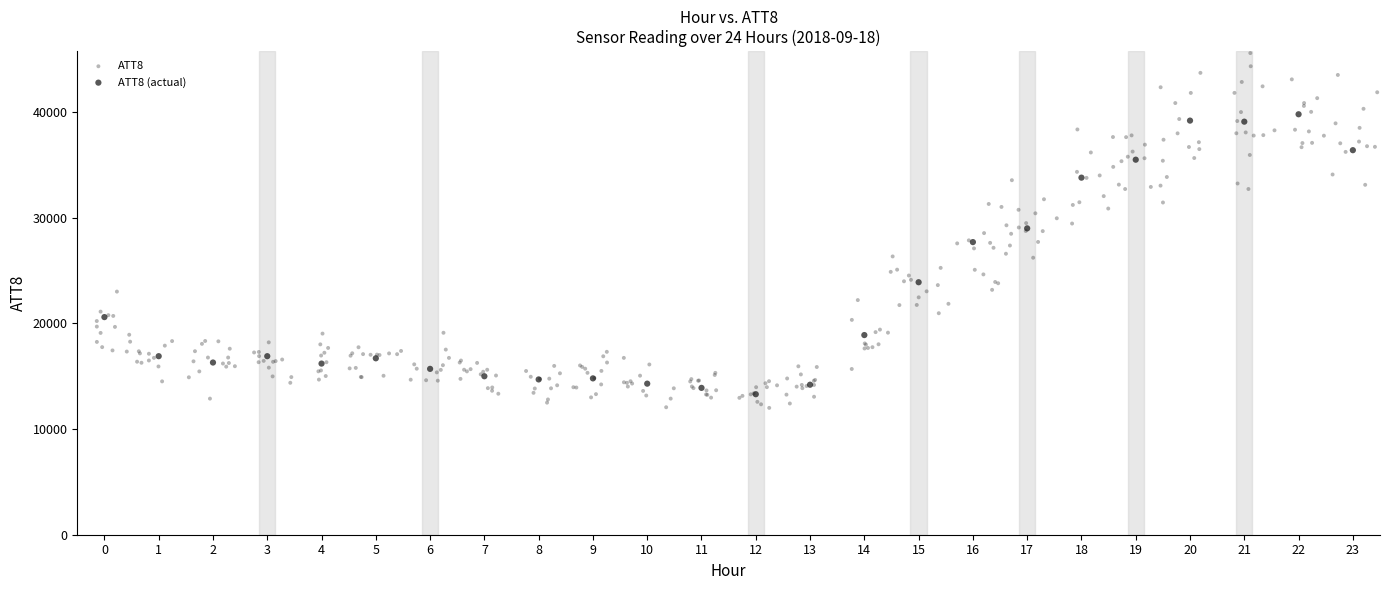

Which series has the largest Y range (max minus min)?

ATT8